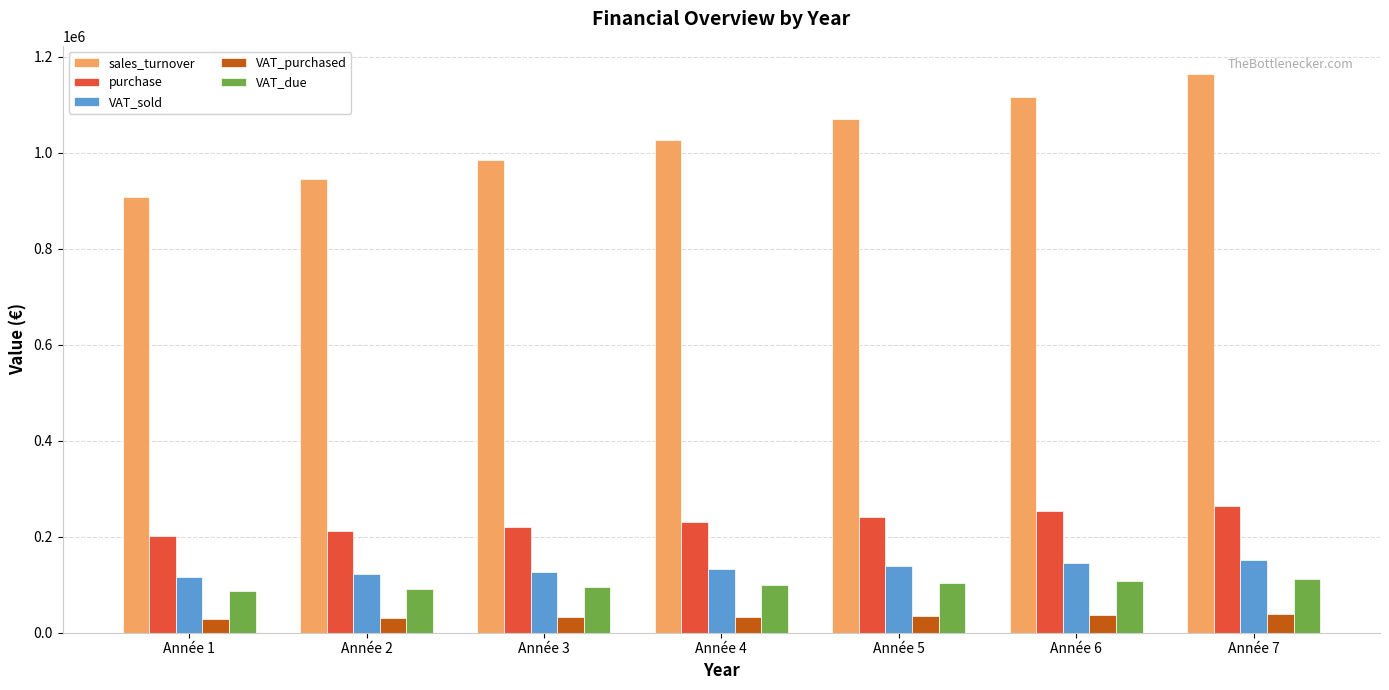

The sales_turnover series shows 203430.6 at Année 1. True or false?

False